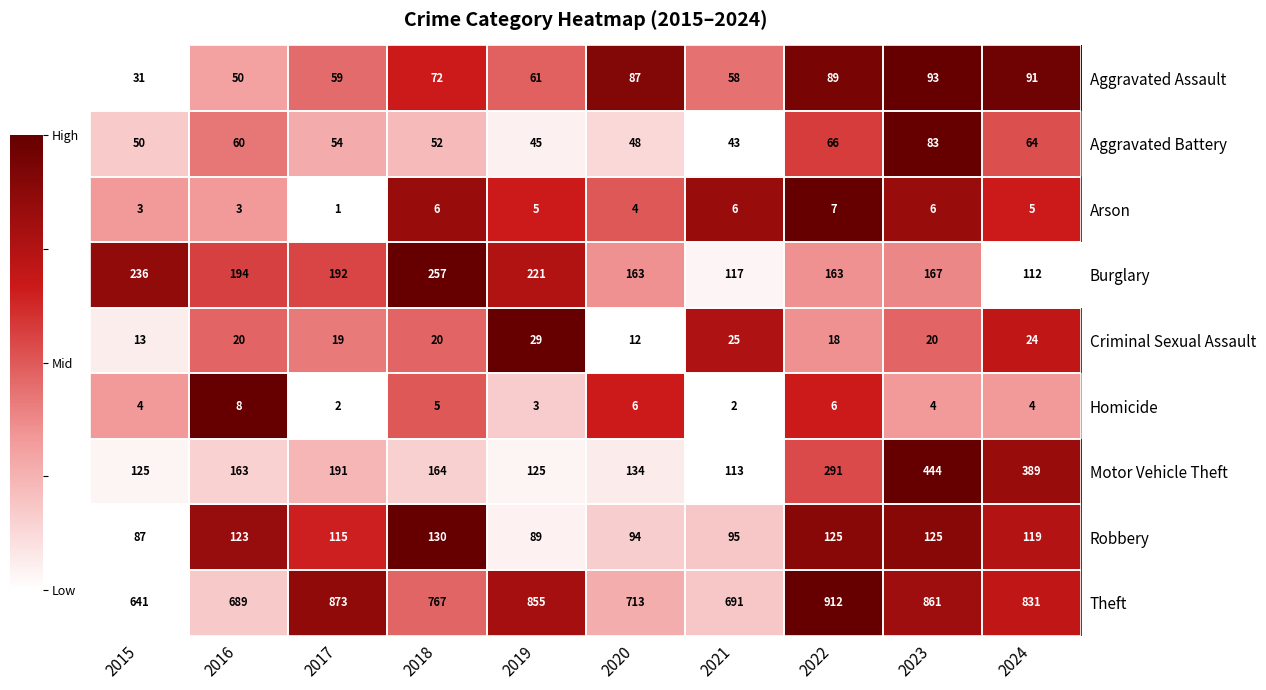

How many values in the Robbery series are below 119?

5